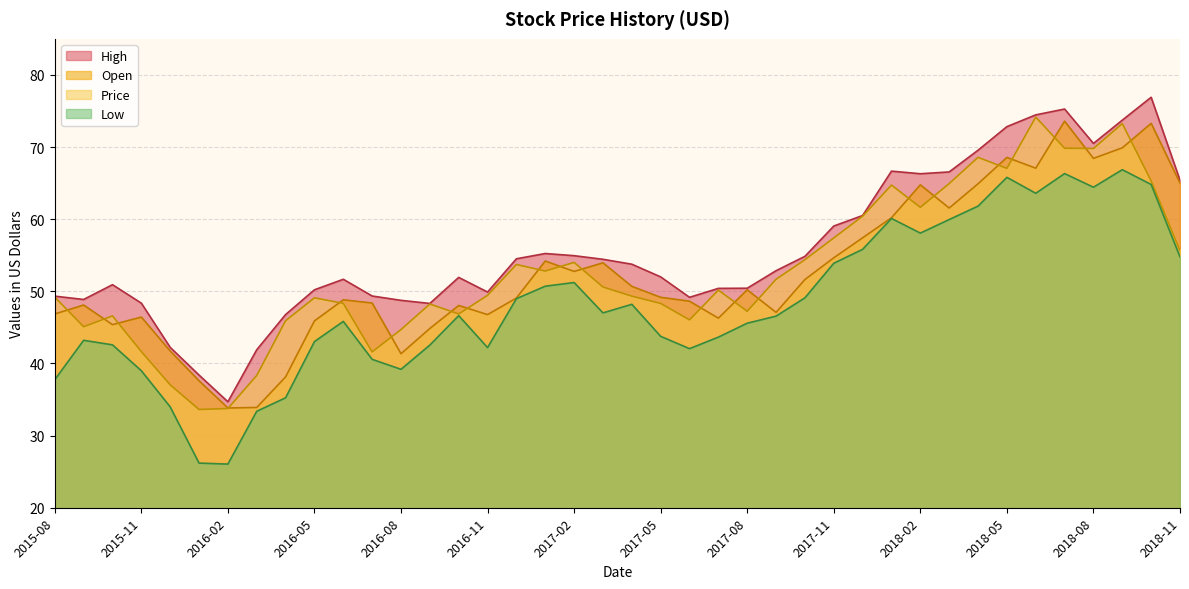

Which series has the largest range (max minus min)?

High